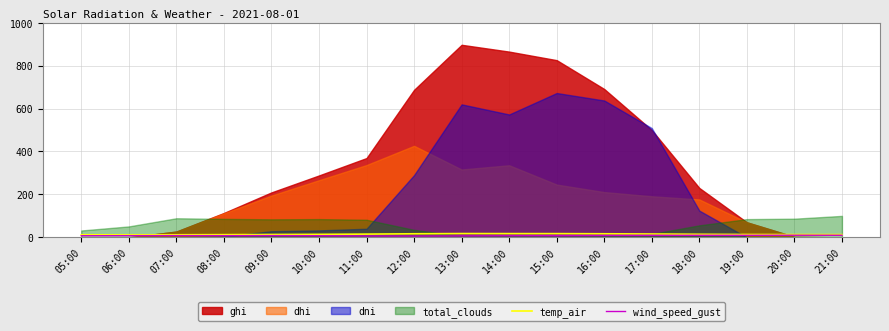

Where does the temp_air series first go above 13?

09:00